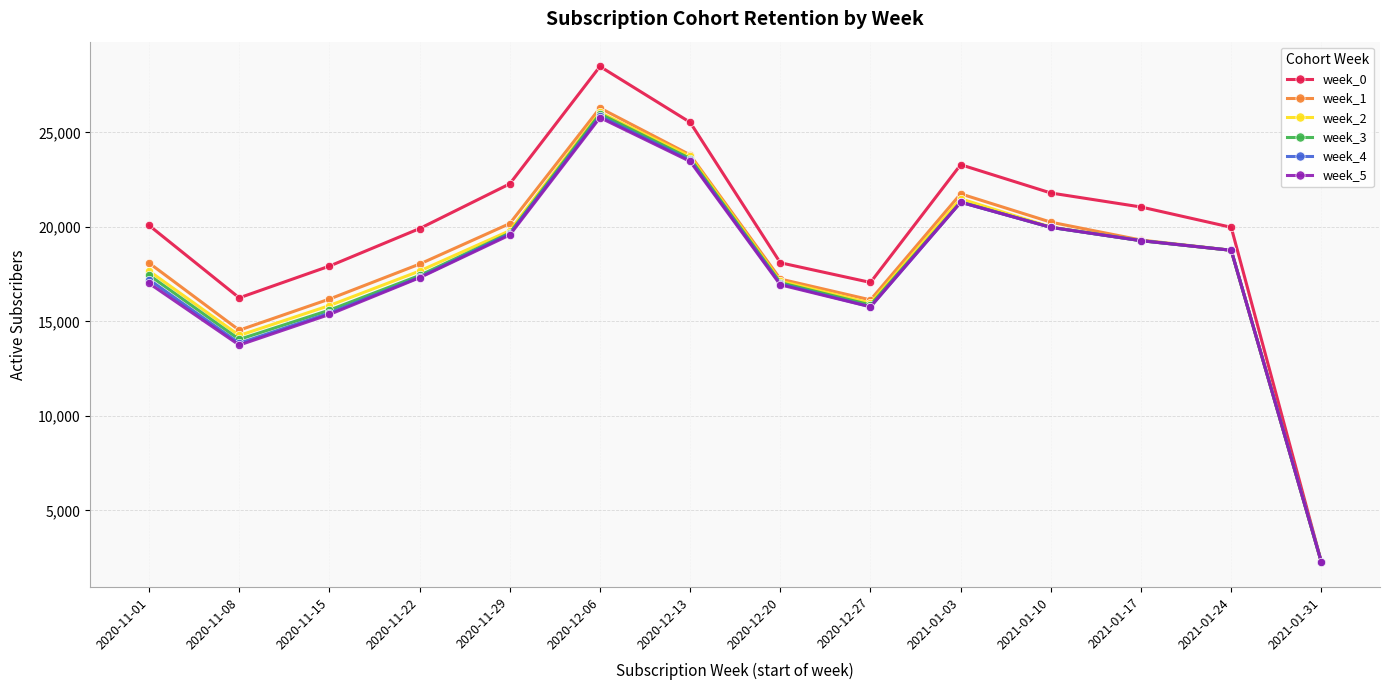

The week_3 series shows 33123 at 2021-01-17. True or false?

False